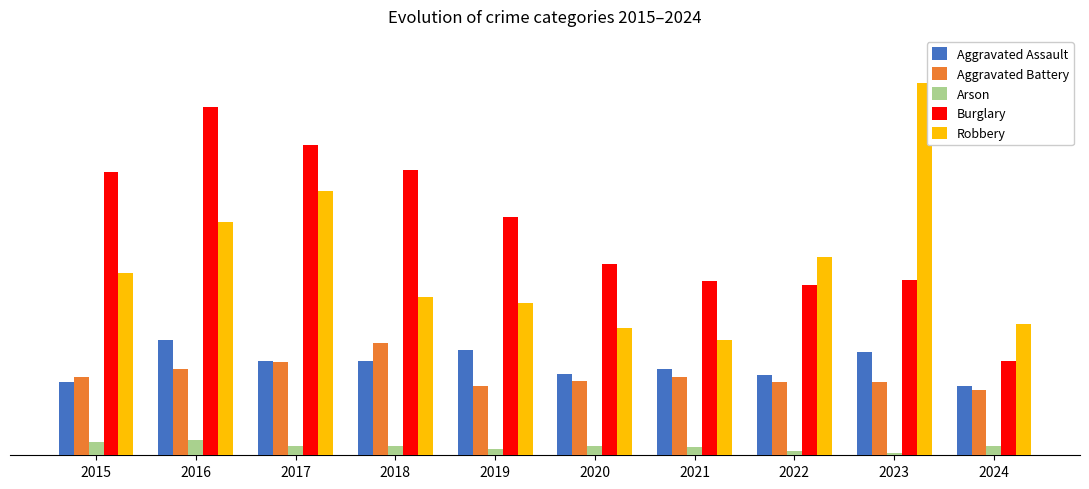

Does the chart contain any negative values?

No